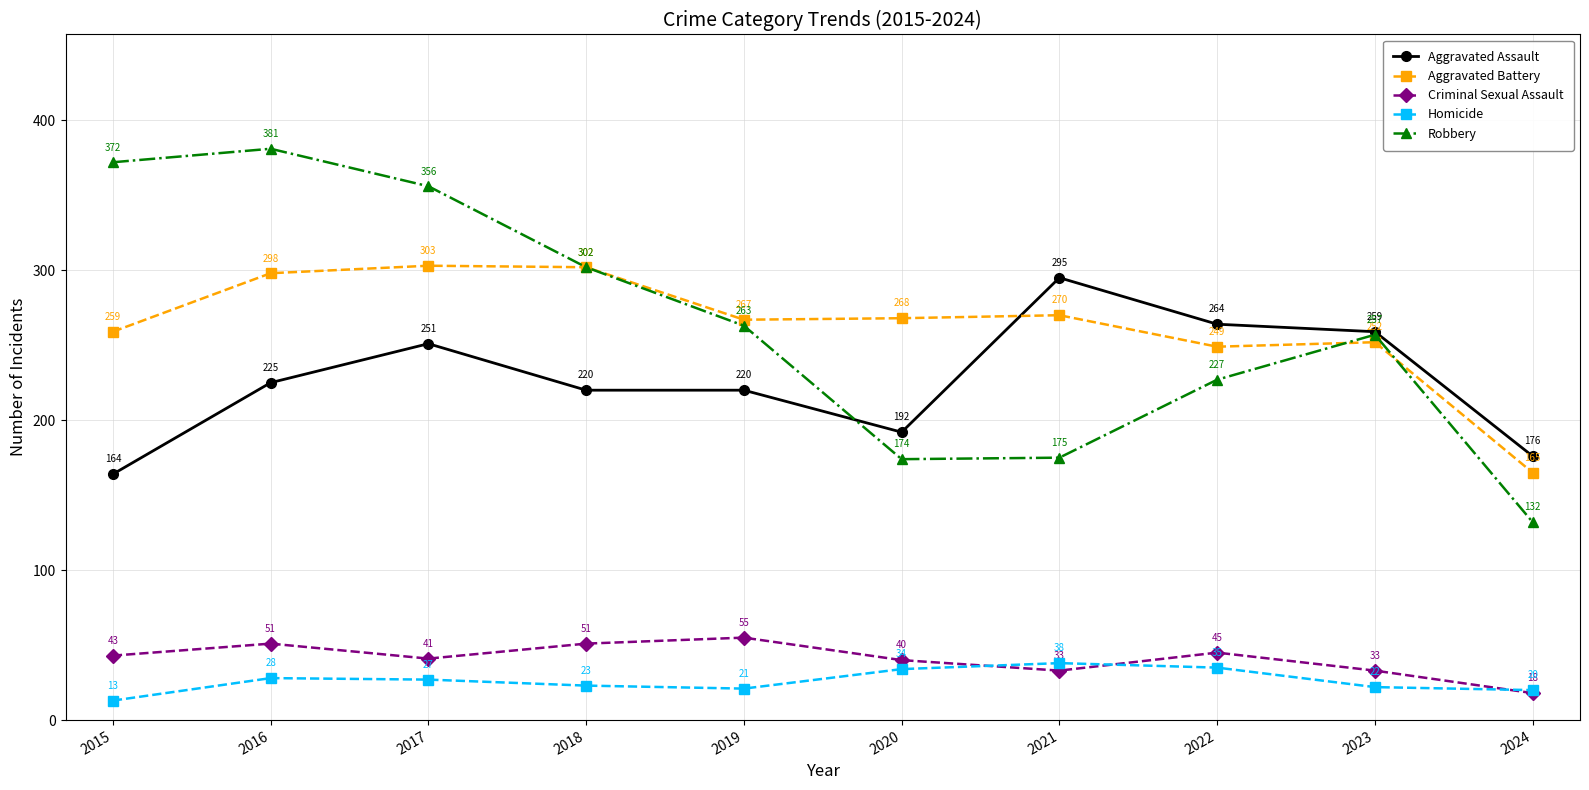

Reading left to right, extract all data points from this chart.

Aggravated Assault: 164	225	251	220	220	192	295	264	259	176
Aggravated Battery: 259	298	303	302	267	268	270	249	252	165
Criminal Sexual Assault: 43	51	41	51	55	40	33	45	33	18
Homicide: 13	28	27	23	21	34	38	35	22	20
Robbery: 372	381	356	302	263	174	175	227	257	132